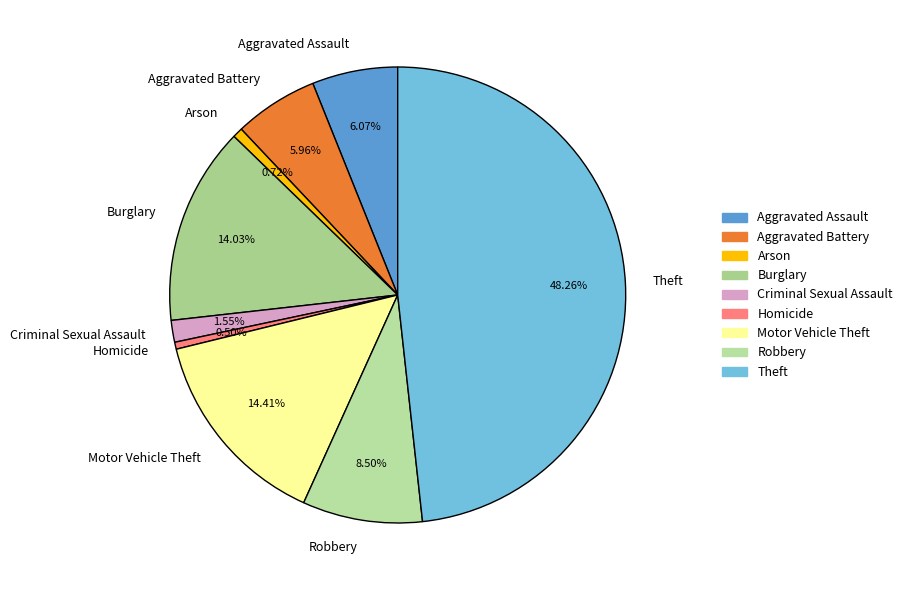

What is the total percentage of Robbery and Motor Vehicle Theft?

22.9%